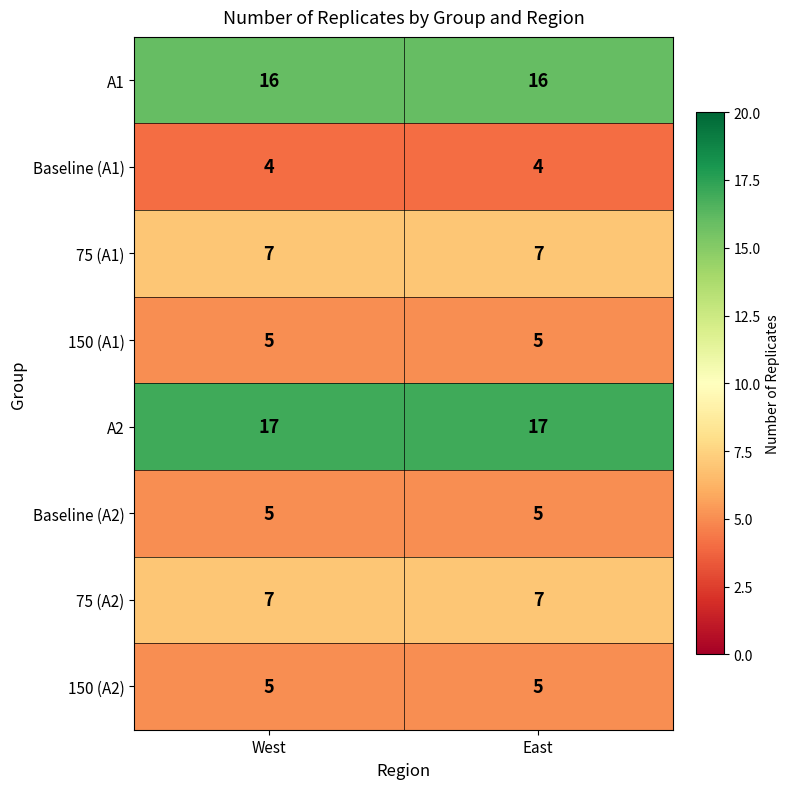

Reading left to right, transcribe all the data shown in this chart.

A1: West=16	East=16
Baseline (A1): West=4	East=4
75 (A1): West=7	East=7
150 (A1): West=5	East=5
A2: West=17	East=17
Baseline (A2): West=5	East=5
75 (A2): West=7	East=7
150 (A2): West=5	East=5